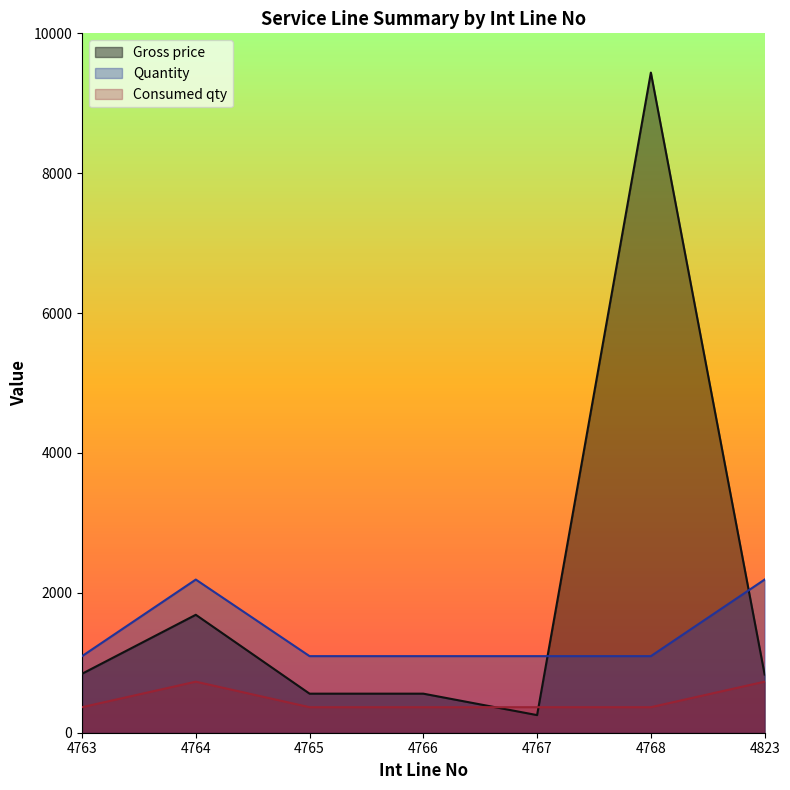

What is the maximum value shown in the chart?

9438.9